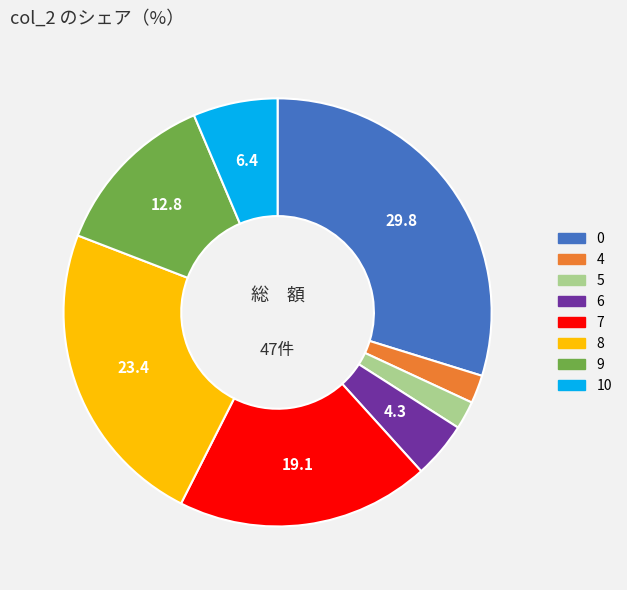

Is there any slice that represents more than half of the pie?

No